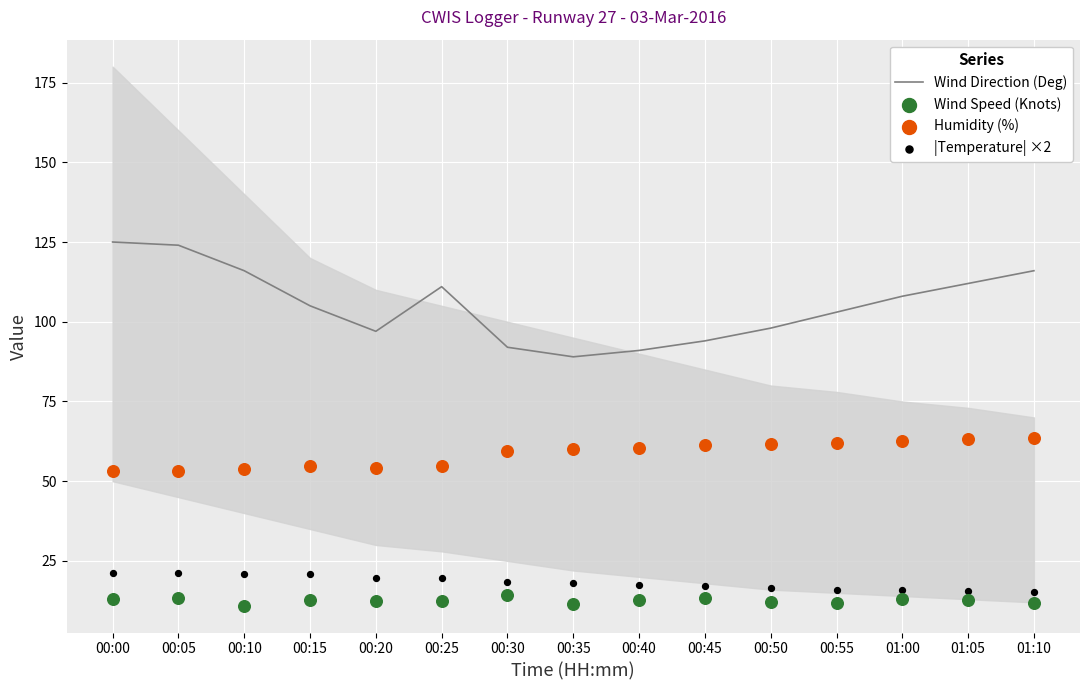

Which series reaches the minimum Y coordinate?

Wind Speed (Knots)